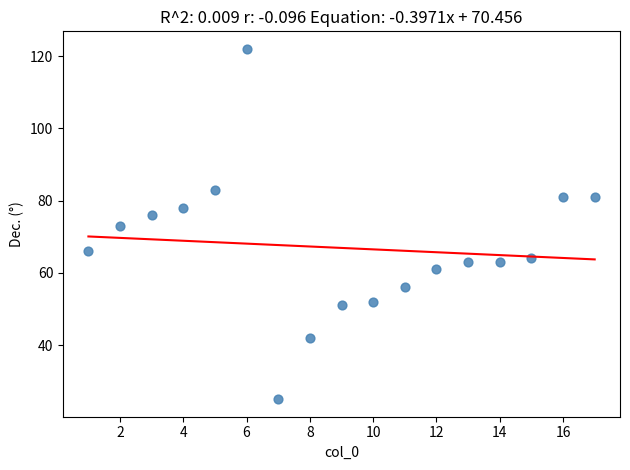

What is the range of Y values (max minus min)?

97